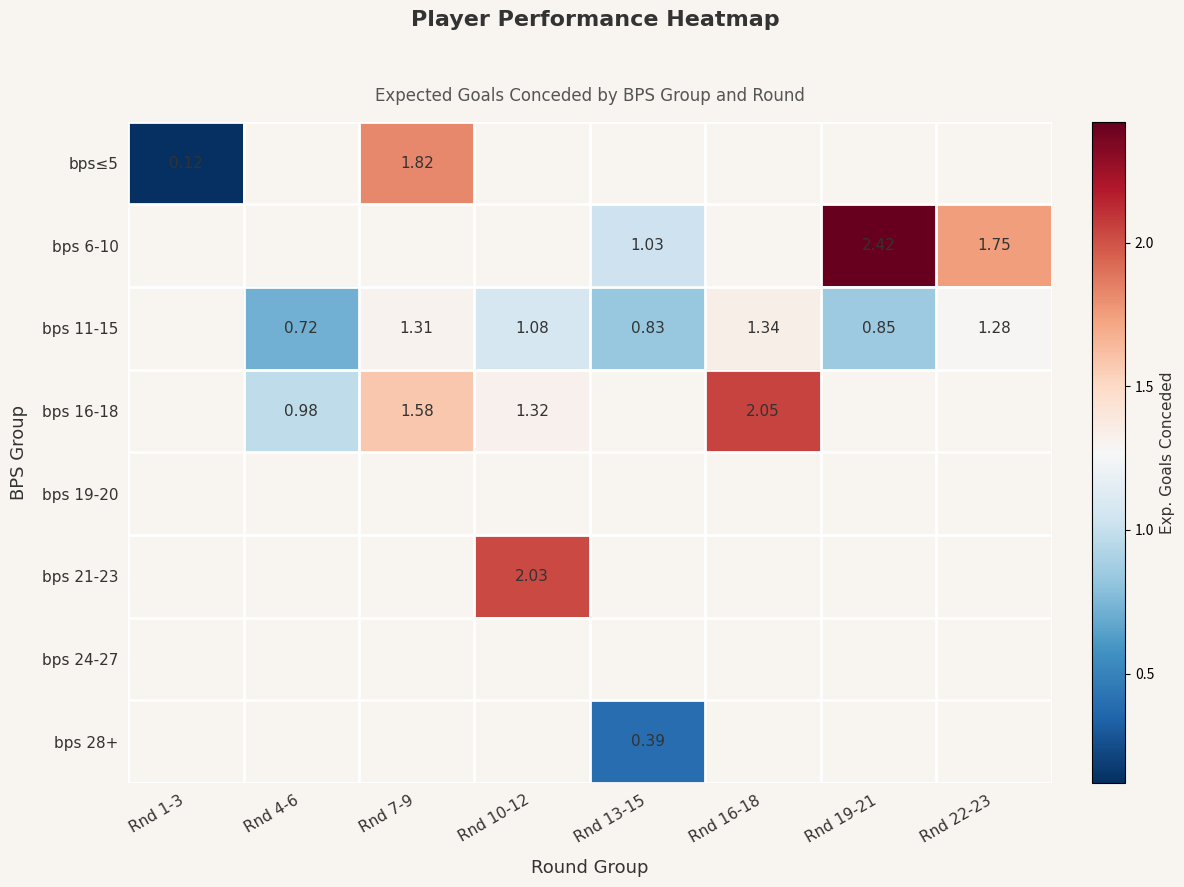

Read the bps 16-18 value at Rnd 10-12.

1.3